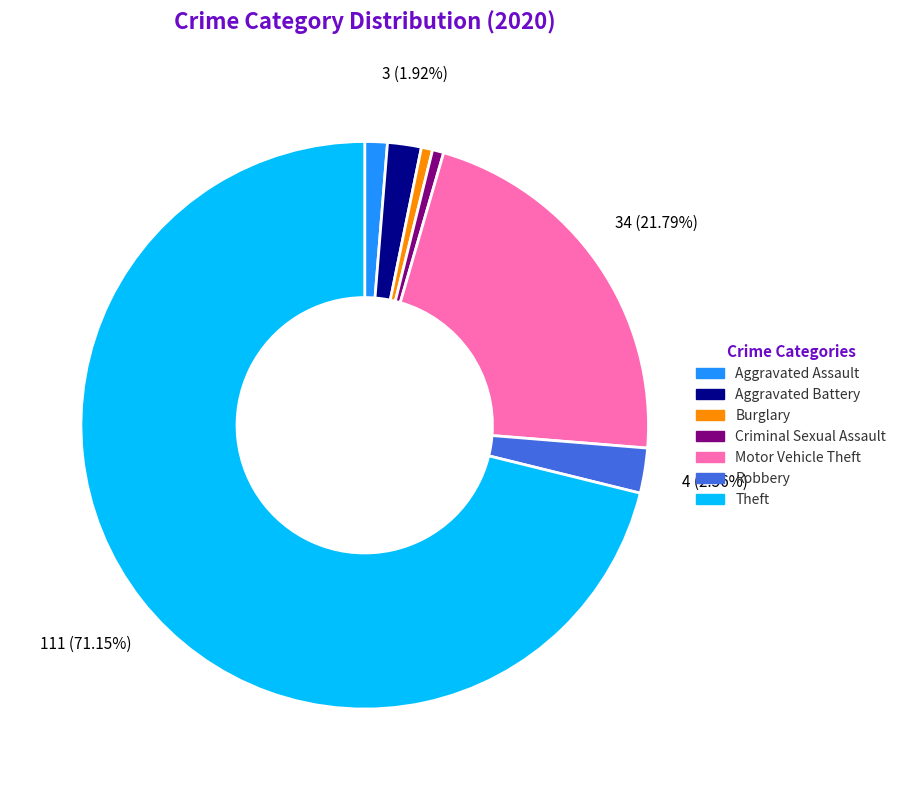

Does any single category account for the majority?

Yes